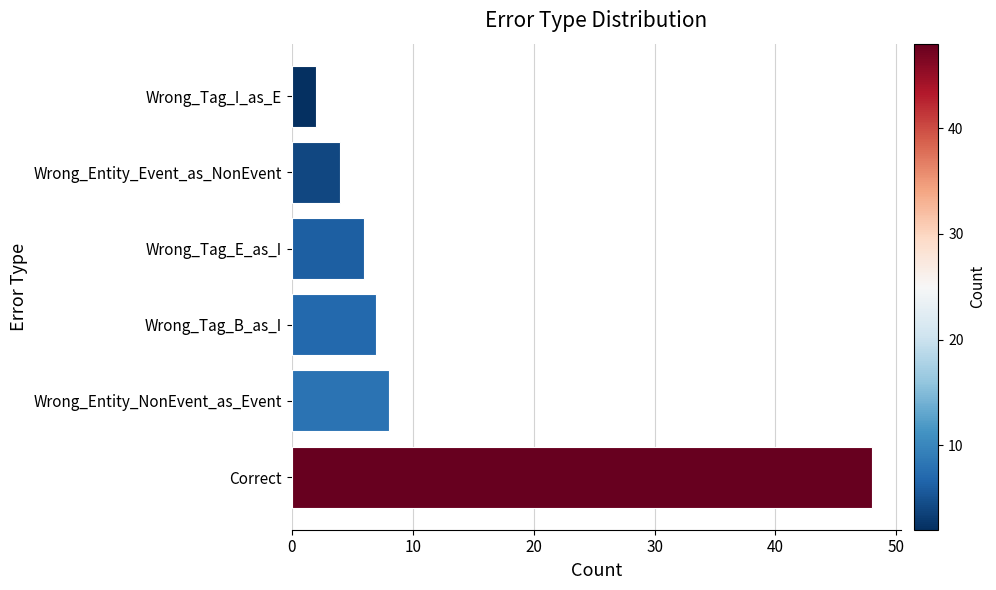

The chart shows a value of 7 at Wrong_Tag_B_as_I. True or false?

True